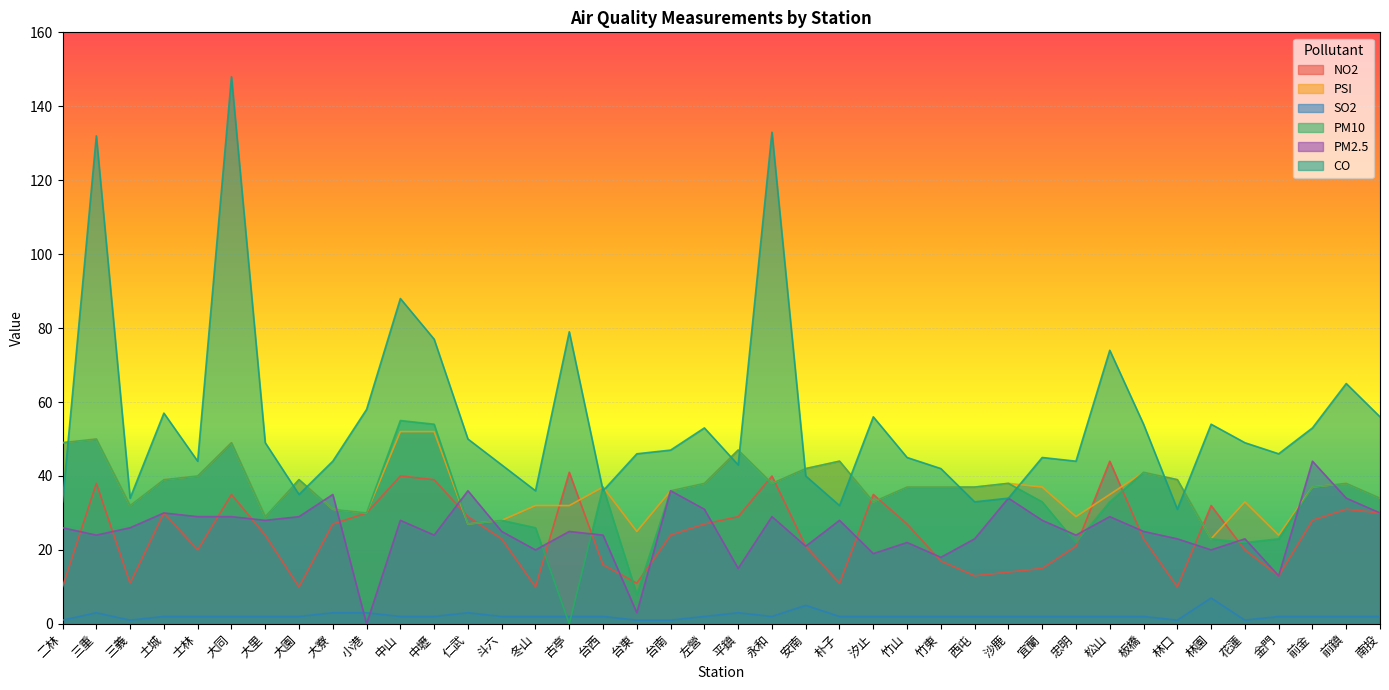

At which category is the sum across all series the highest?

大同